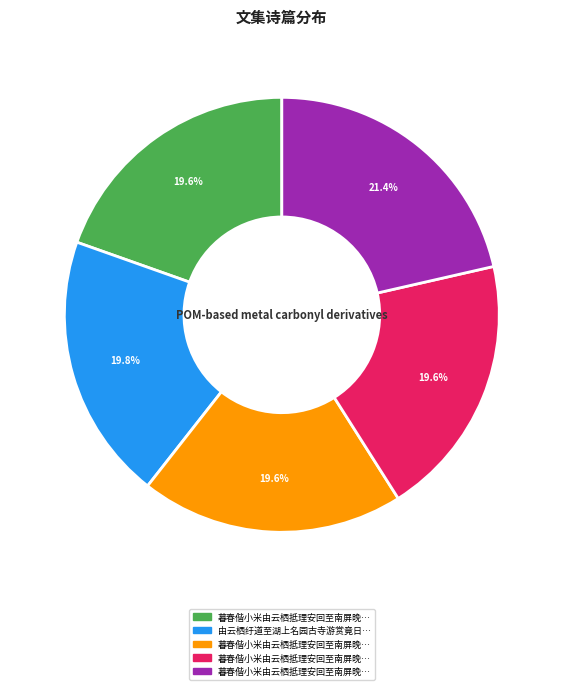

Is there a majority slice in this chart?

No